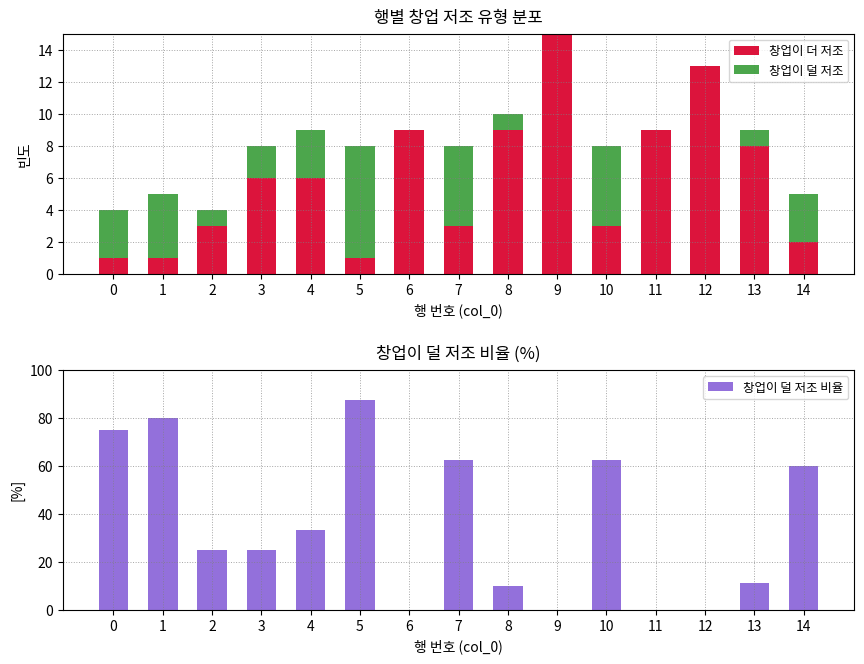

At which category does the chart reach its peak across all series?

5